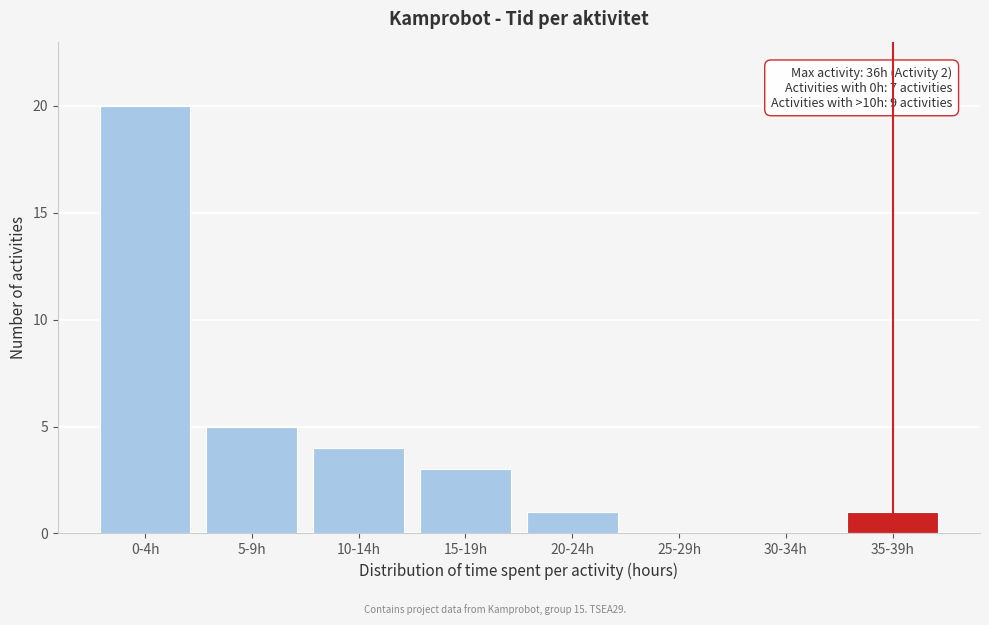

Reading left to right, transcribe all the data shown in this chart.

0-4h=20	5-9h=5	10-14h=4	15-19h=3	20-24h=1	25-29h=0	30-34h=0	35-39h=1